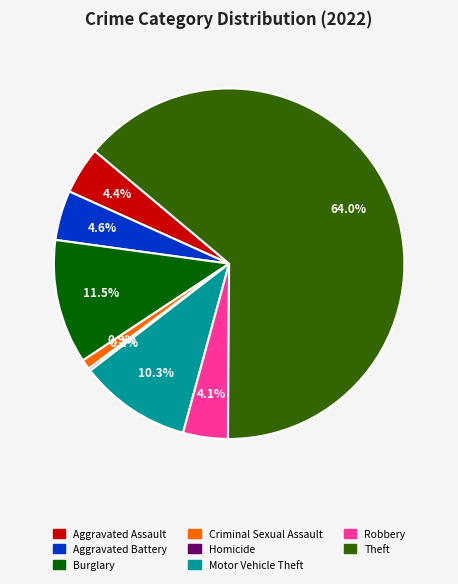

Is there any slice that represents more than half of the pie?

Yes